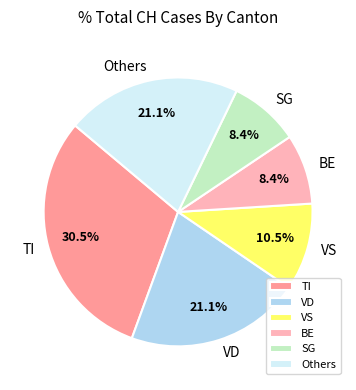

Is SG the majority of the pie?

No